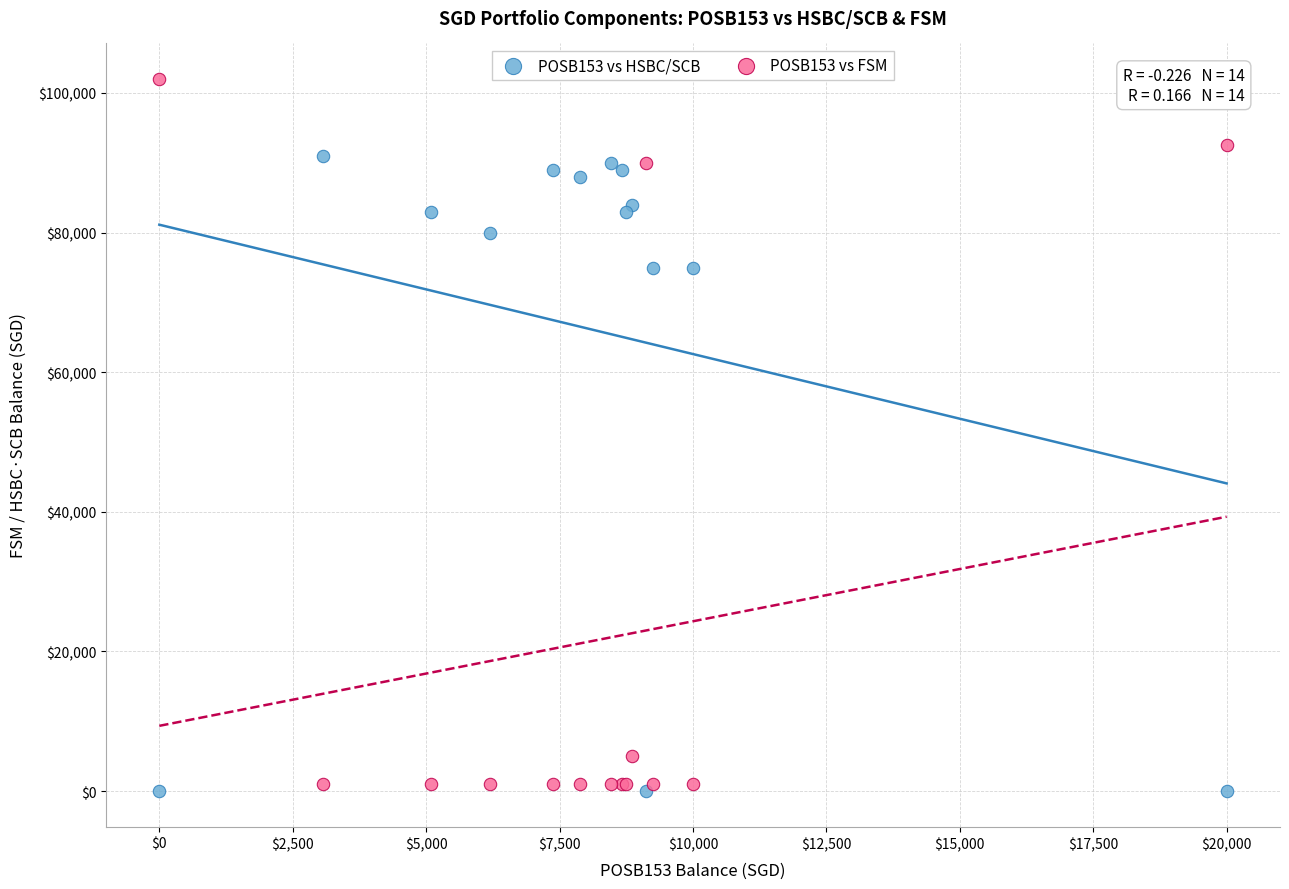

What is the X range (max minus min) for the scatter plot?

20000